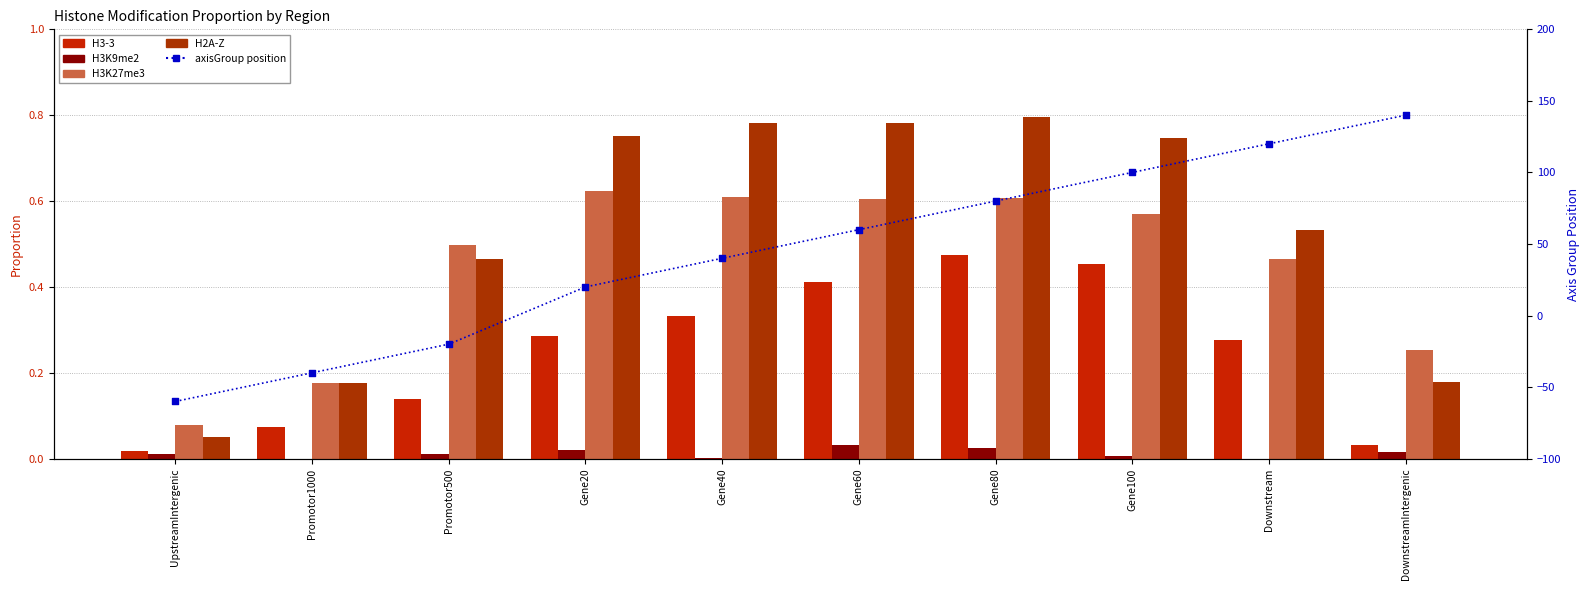

At which category is the sum across all series the highest?

DownstreamIntergenic